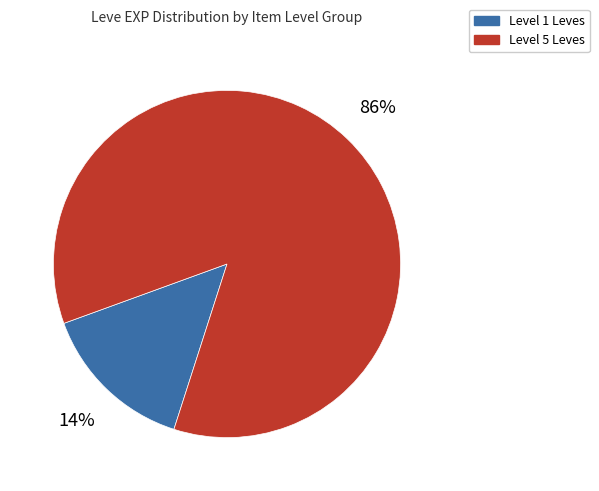

Is there a majority slice in this chart?

Yes